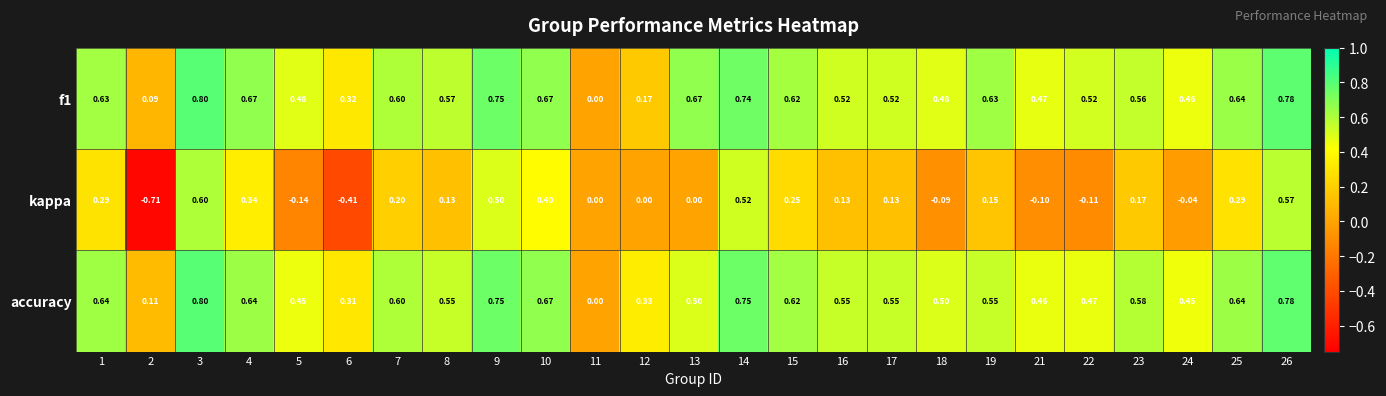

Count the number of data series in this chart.

3